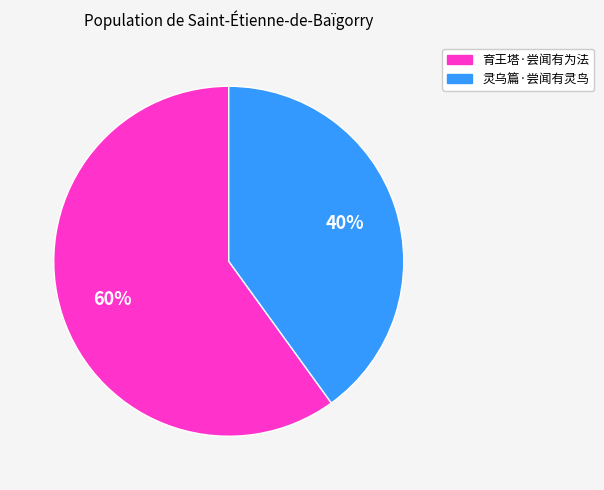

Rank the categories by value from lowest to highest.

灵乌篇·尝闻有灵鸟, 育王塔·尝闻有为法